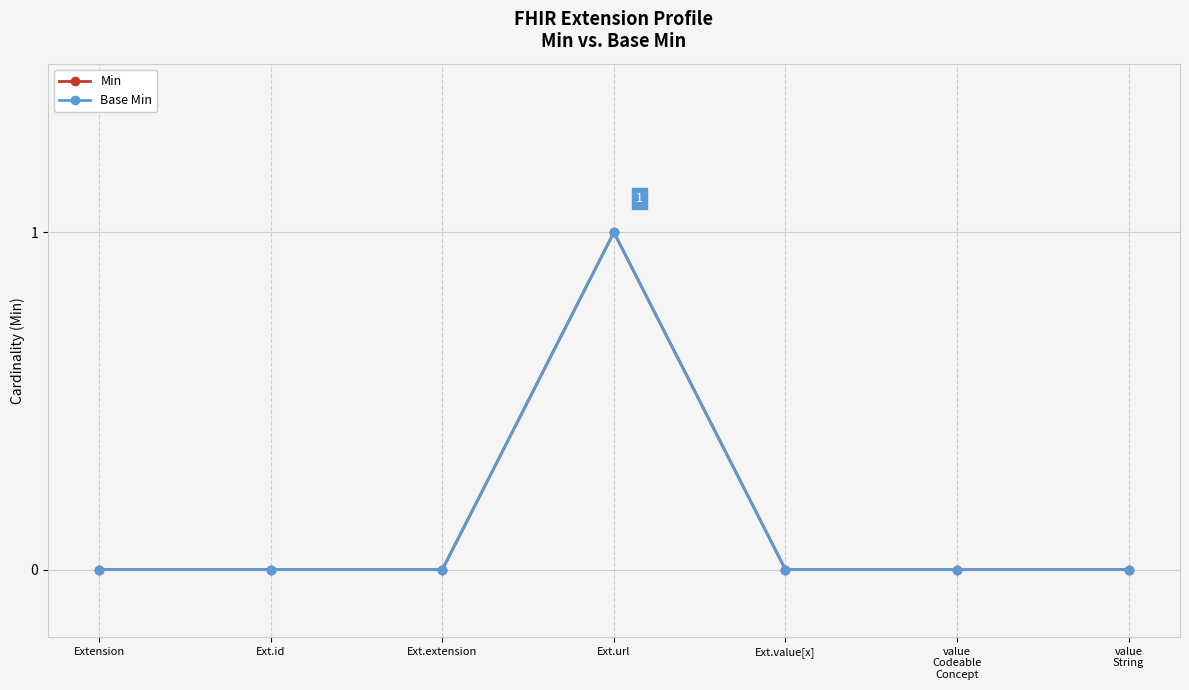

Reading left to right, extract all data points from this chart.

Min: 0	0	0	1	0	0	0
Base Min: 0	0	0	1	0	0	0